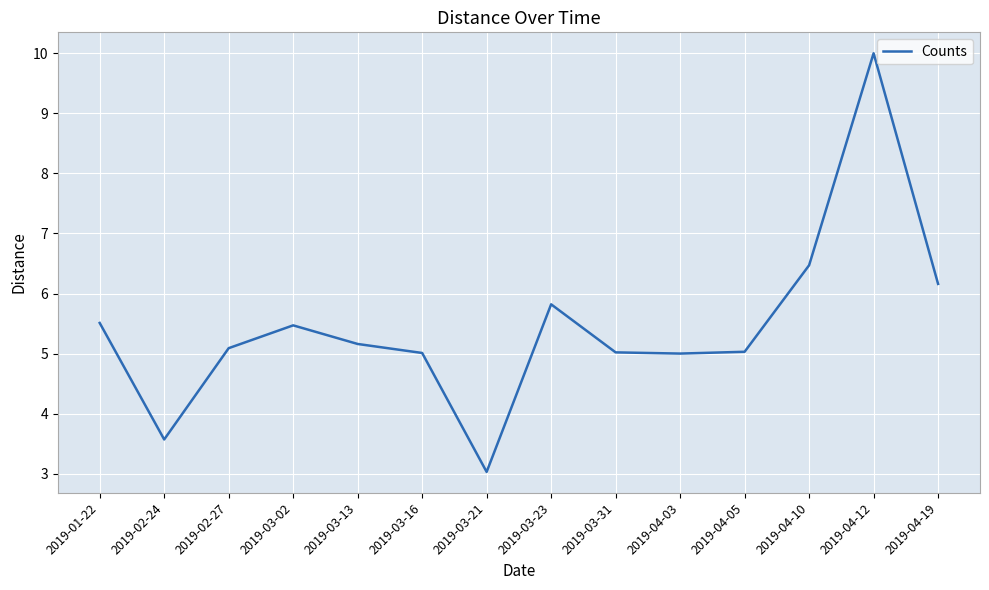

What position from the left is 2019-02-27?

3